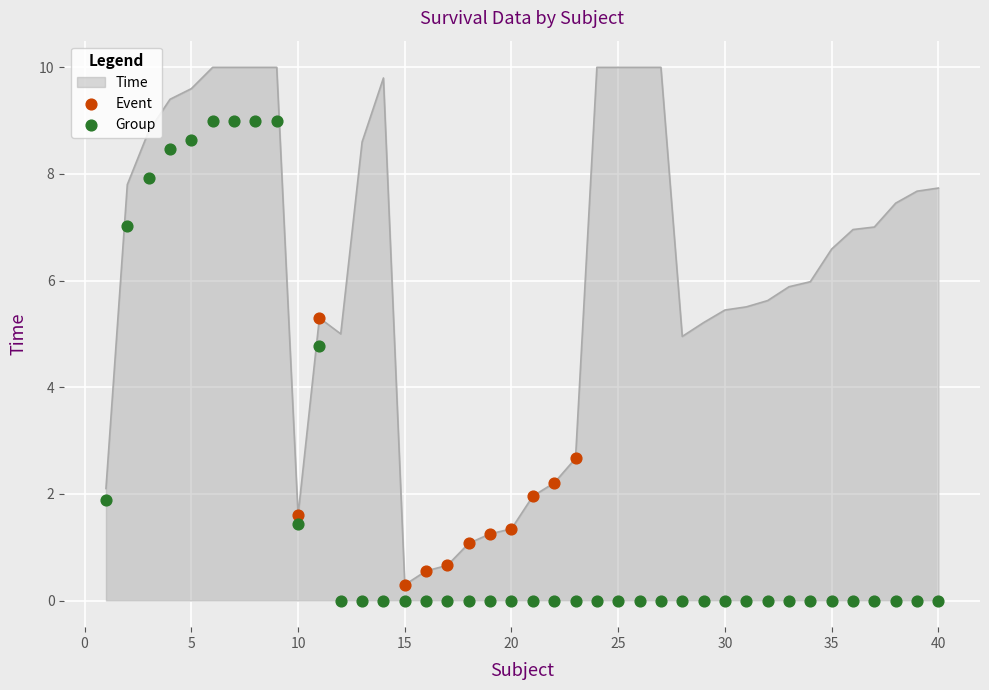

True or false: Time has a value of 1.3 at 20.

True